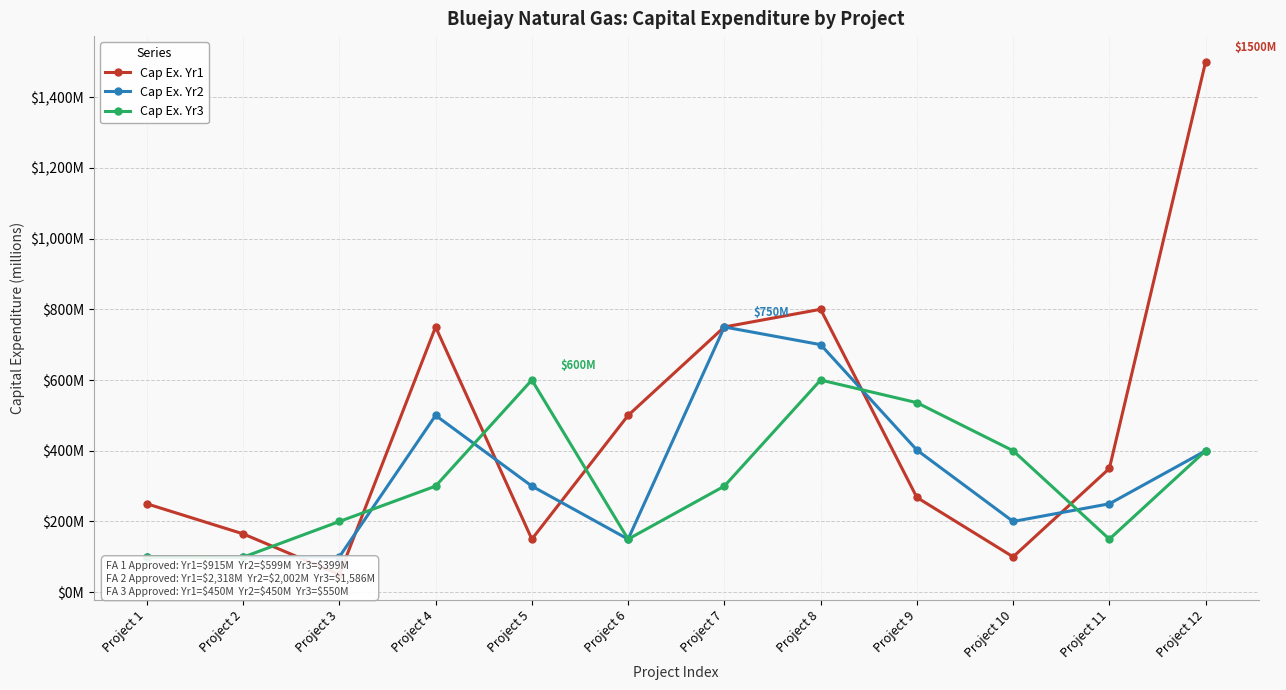

How many data points does each series have?

12